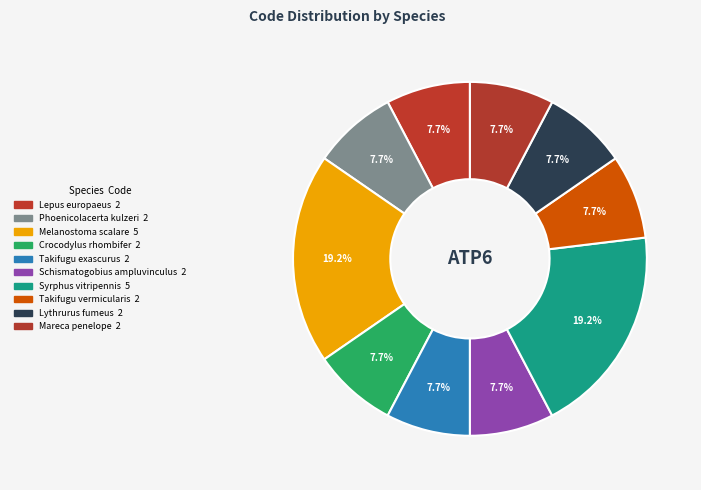

True or false: Takifugu exascurus accounts for 8% of the total.

True